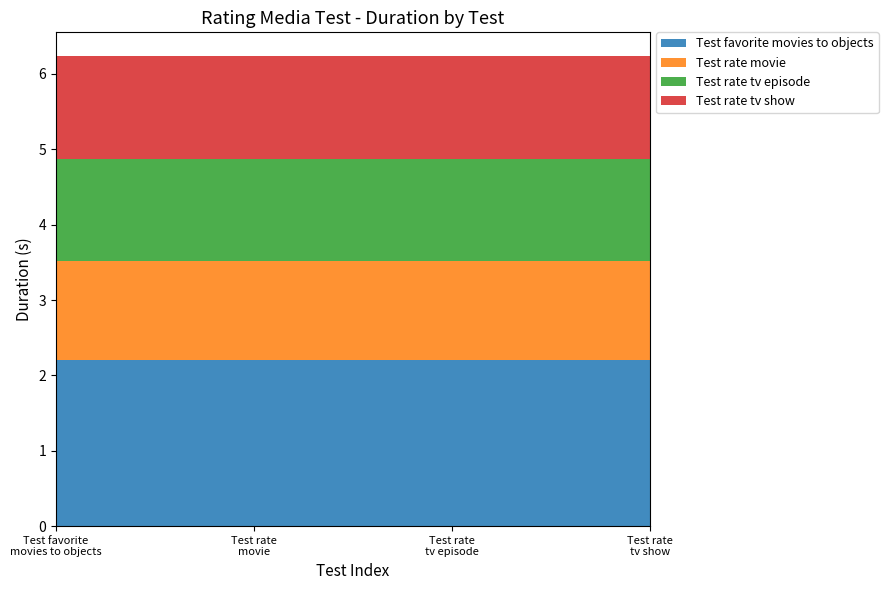

Reading left to right, transcribe all the data shown in this chart.

Test favorite movies to objects: 0.0=2.2	0.0=2.2	0.0=2.2	0.0=2.2
Test rate movie: 0.0=1.3	0.0=1.3	0.0=1.3	0.0=1.3
Test rate tv episode: 0.0=1.4	0.0=1.4	0.0=1.4	0.0=1.4
Test rate tv show: 0.0=1.4	0.0=1.4	0.0=1.4	0.0=1.4